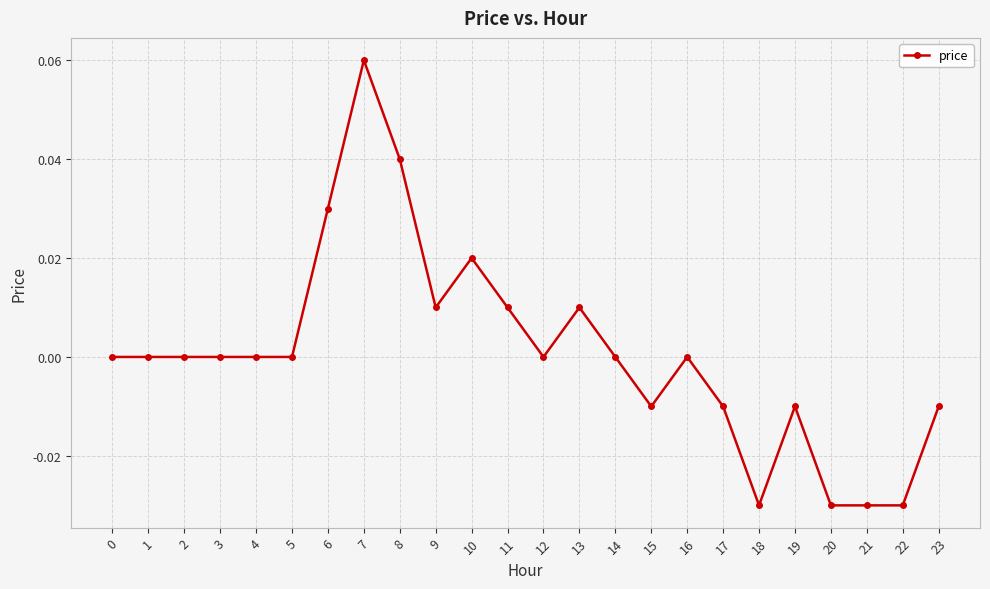

Between 6 and 19, which is larger?

6